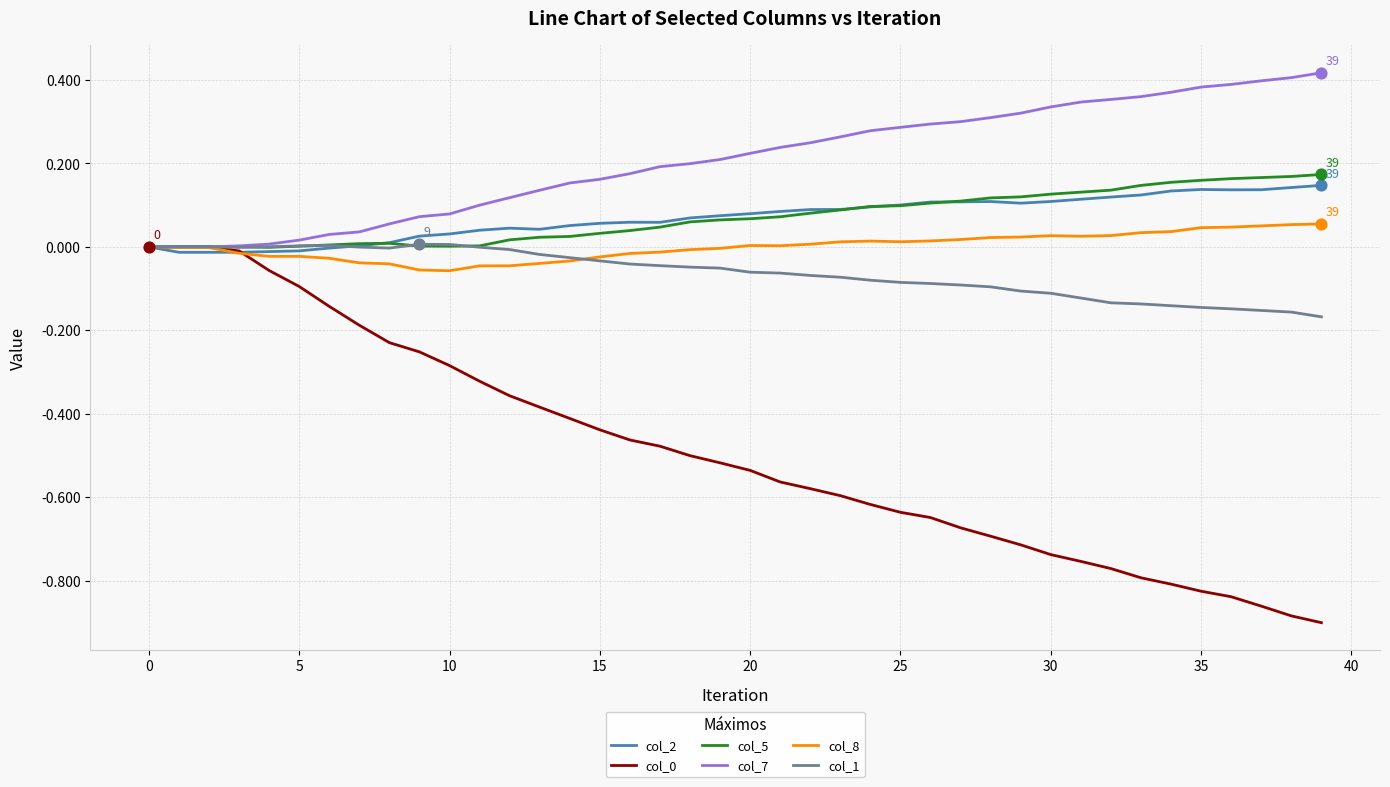

Which series has the largest total across all categories?

col_7